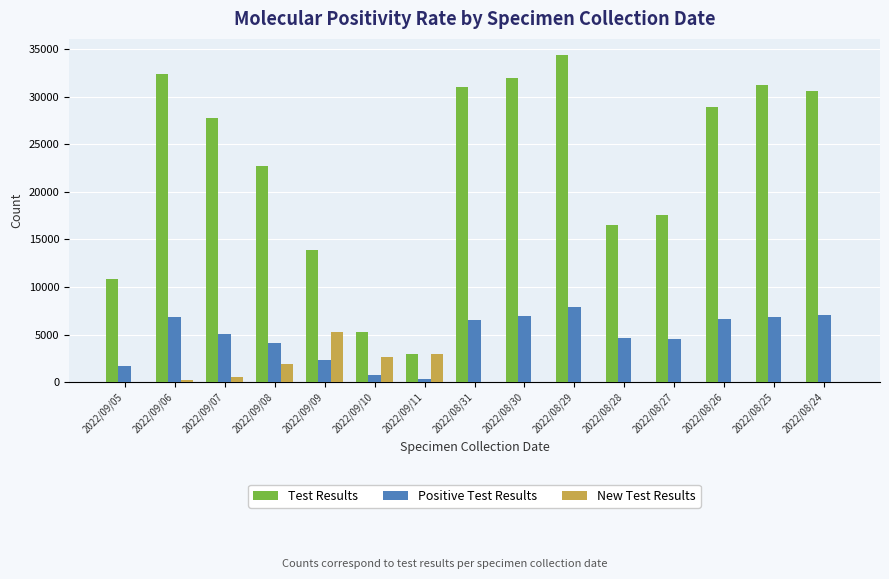

What is the sum of the Positive Test Results values at 2022/08/29 and 2022/08/27?

12401